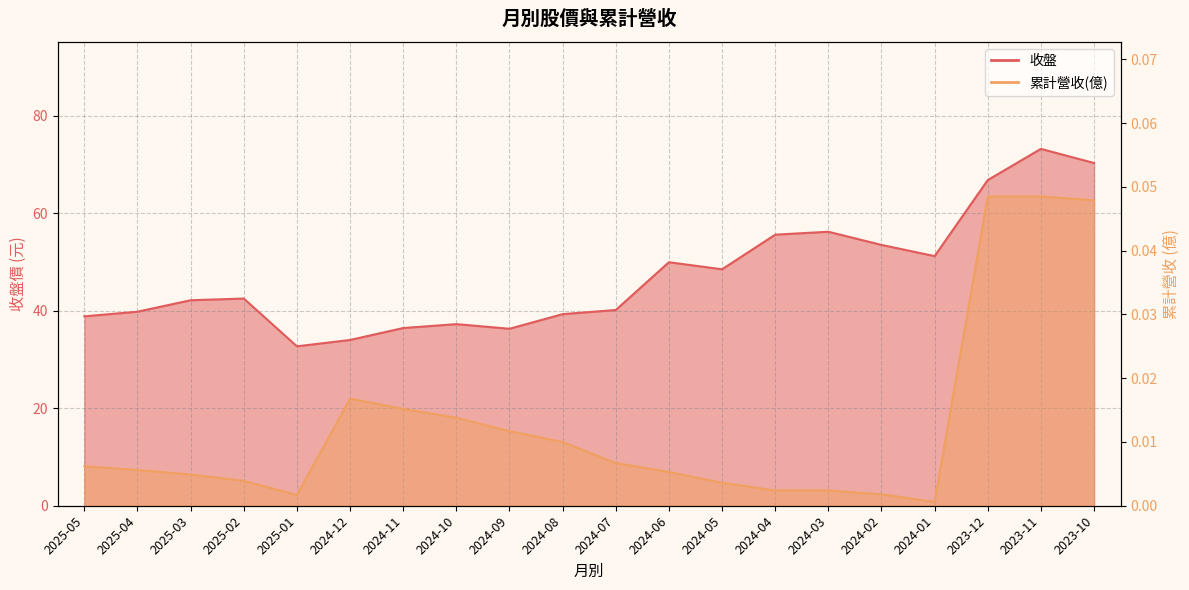

Rank the series by their average value, from highest to lowest.

收盤, 累計營收(億)